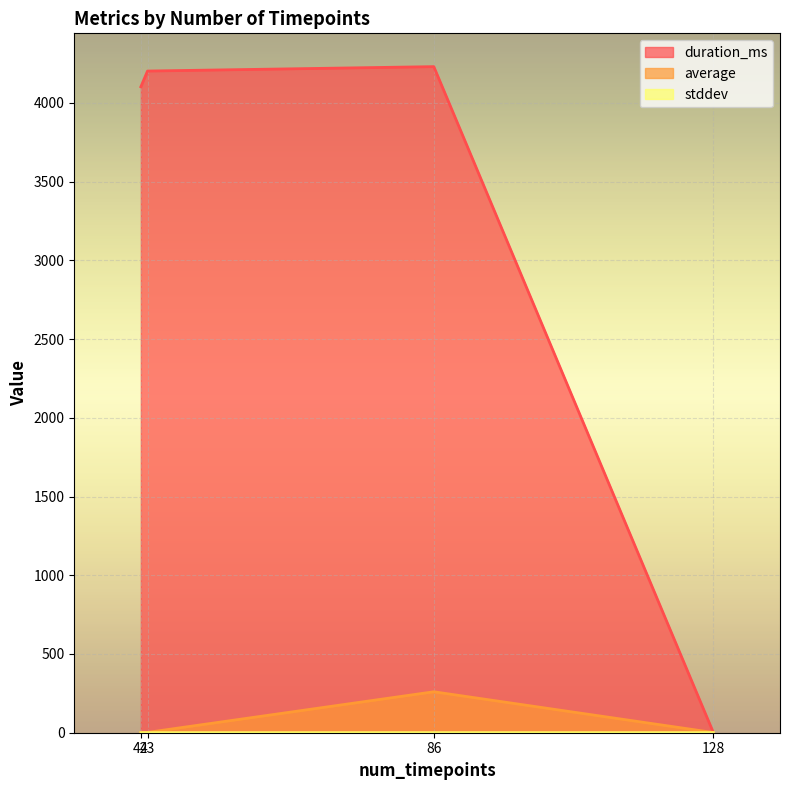

Rank the series at 128 from lowest to highest value.

duration_ms, stddev, average